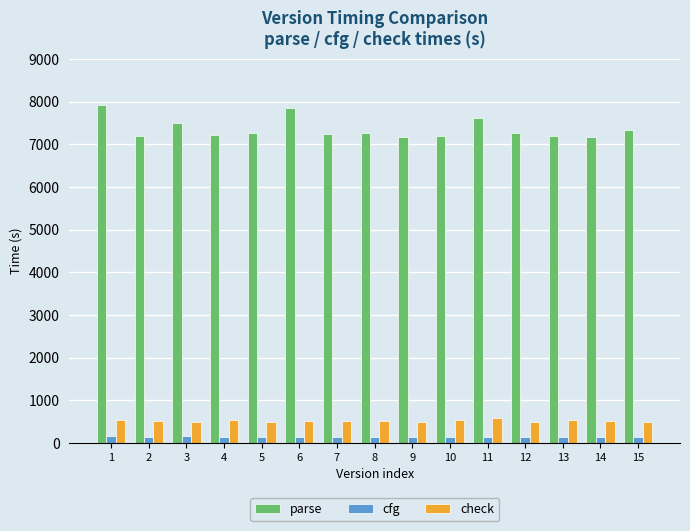

What is the value of the check bar at the 11th from the left?

586